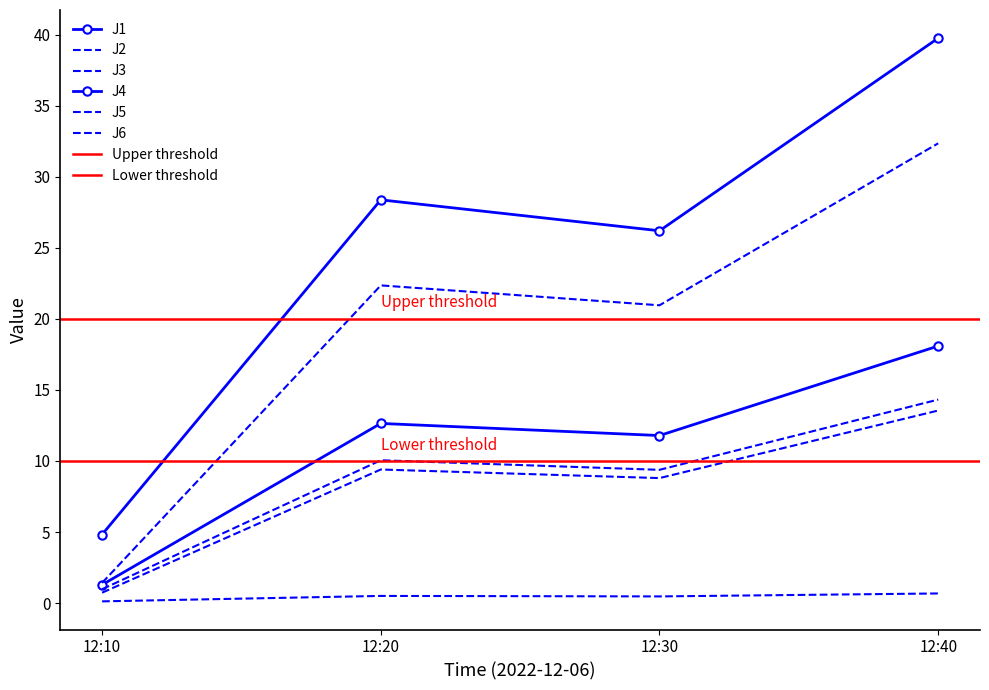

What is the total value across all series at 12:20?

83.3